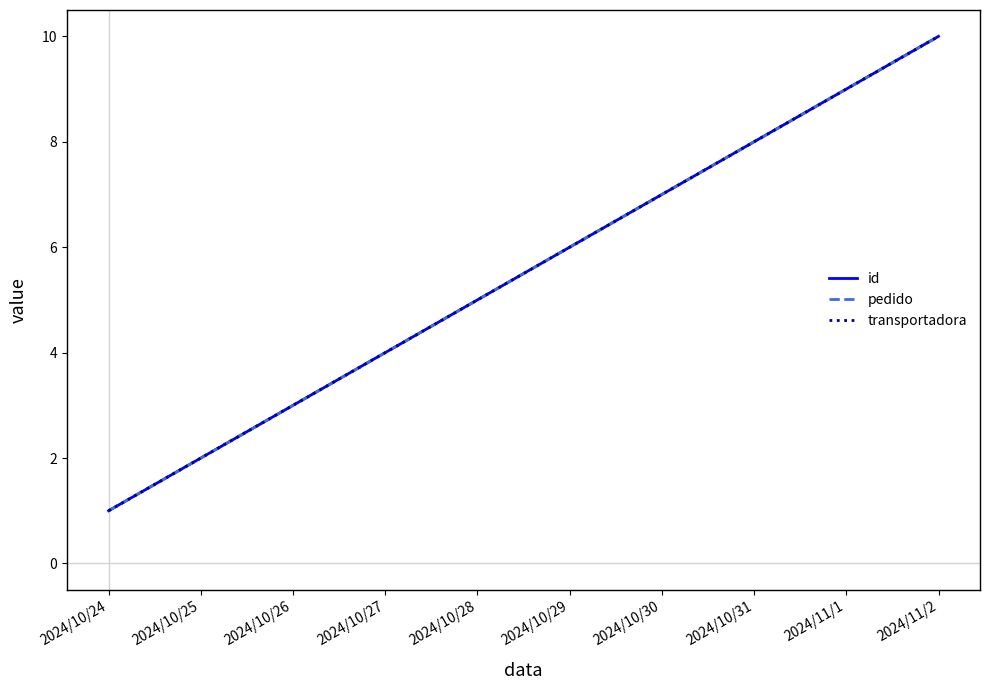

Rank the series at 2024/10/30 from lowest to highest value.

id, pedido, transportadora